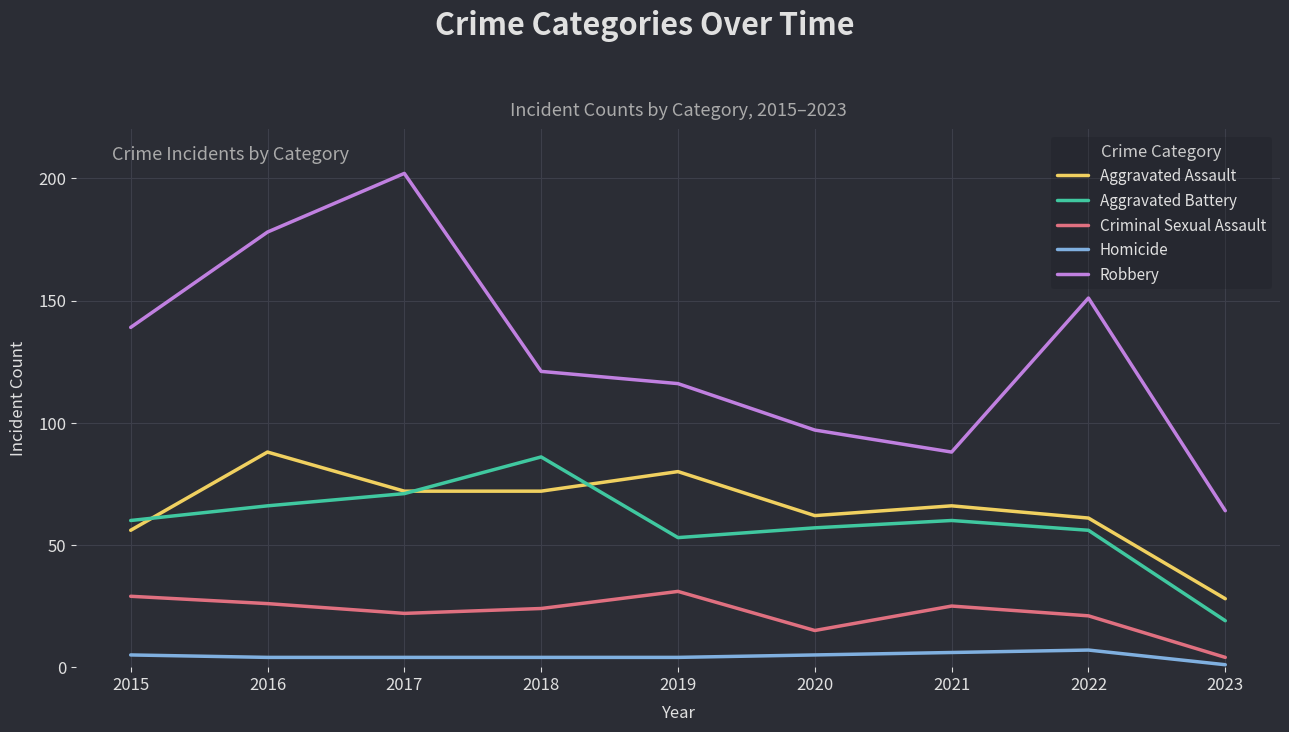

Which series changed the most between 2019 and 2021?

Robbery